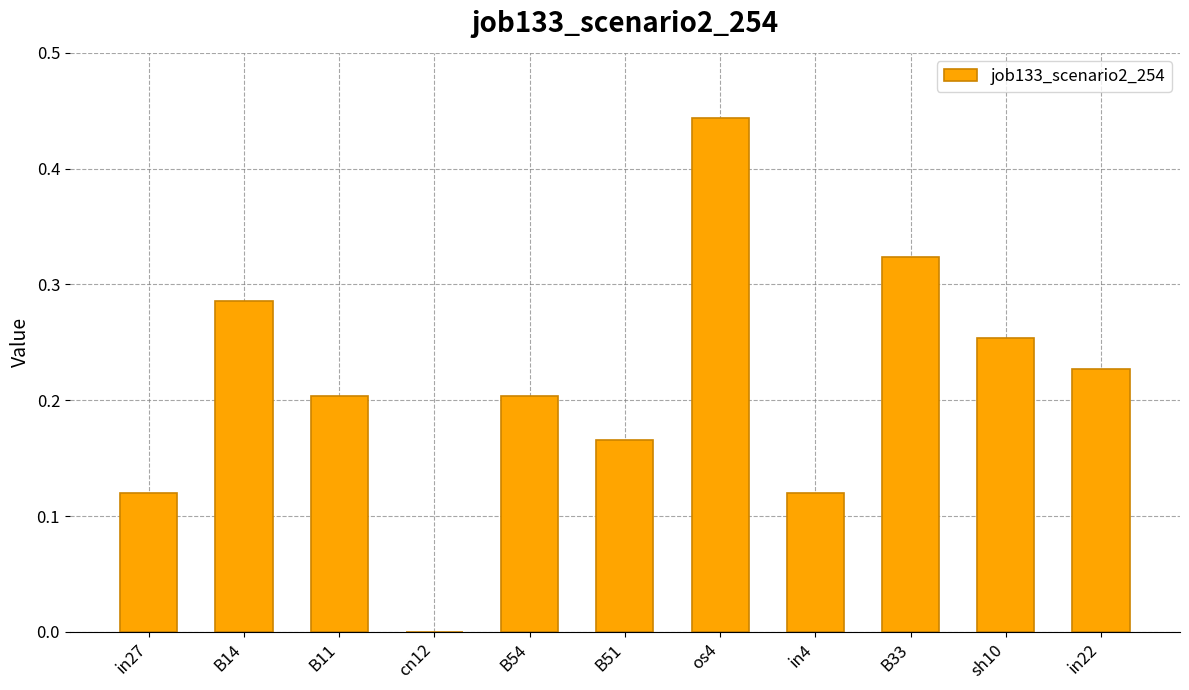

What is the sum of all values?

2.3